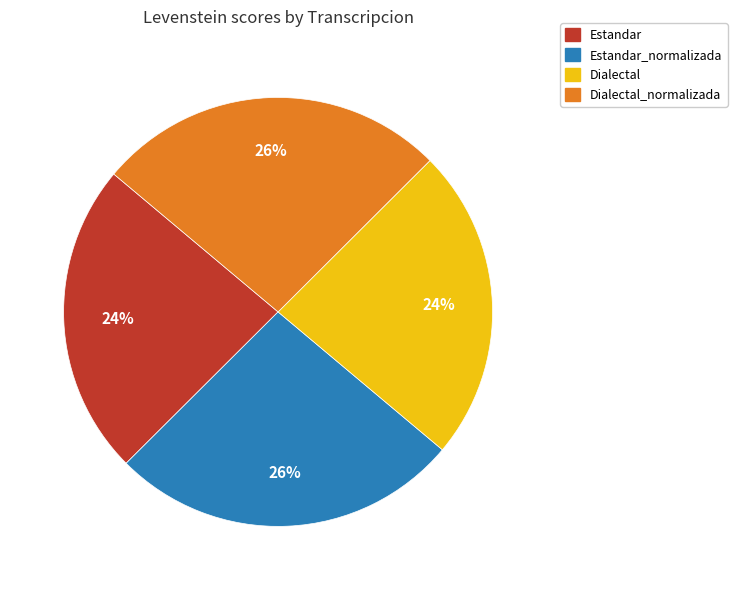

Approximately how many times larger is the value at Dialectal compared to Dialectal_normalizada?

0.9